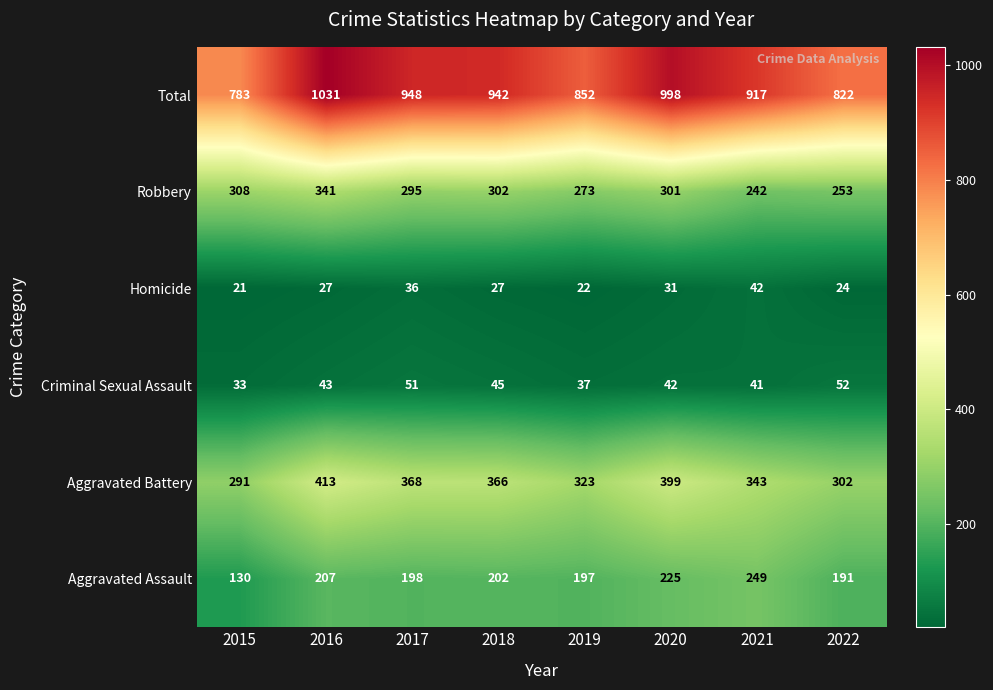

Which series has the largest total across all categories?

Total